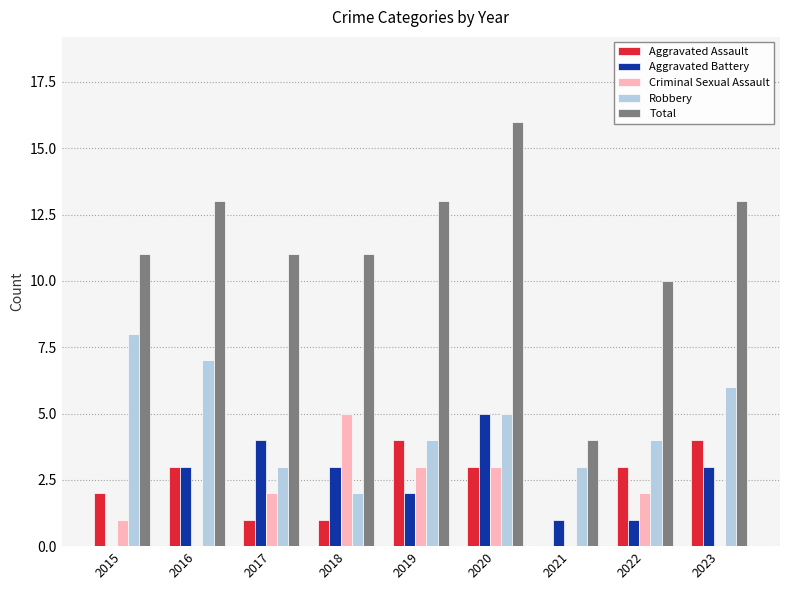

Which series changed the most between 2016 and 2017?

Robbery